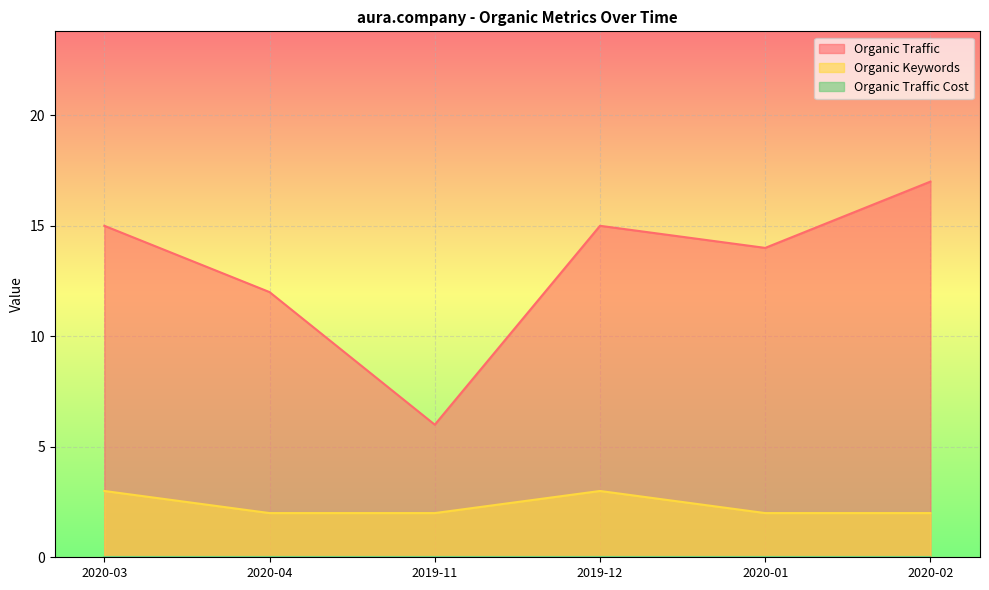

Which label corresponds to the smallest value in the chart?

2020-04